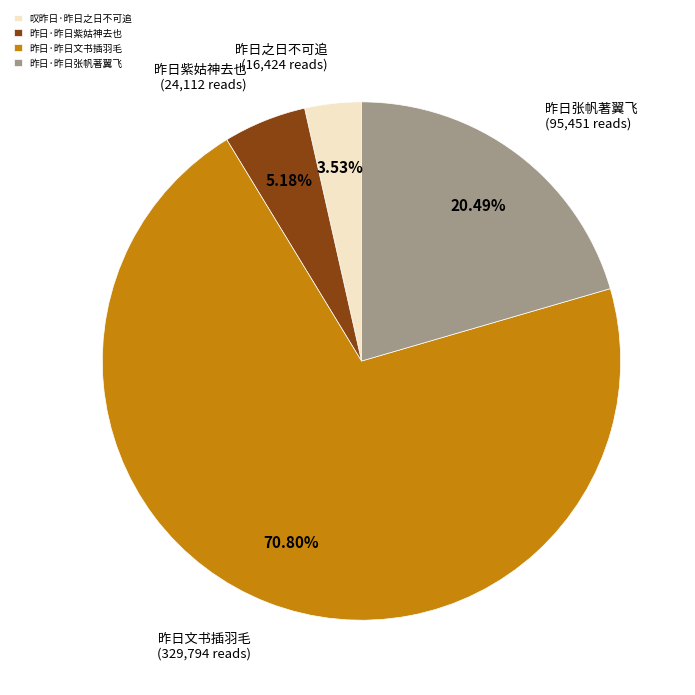

The 叹昨日·昨日之日不可追 slice represents 4% of the pie. True or false?

True